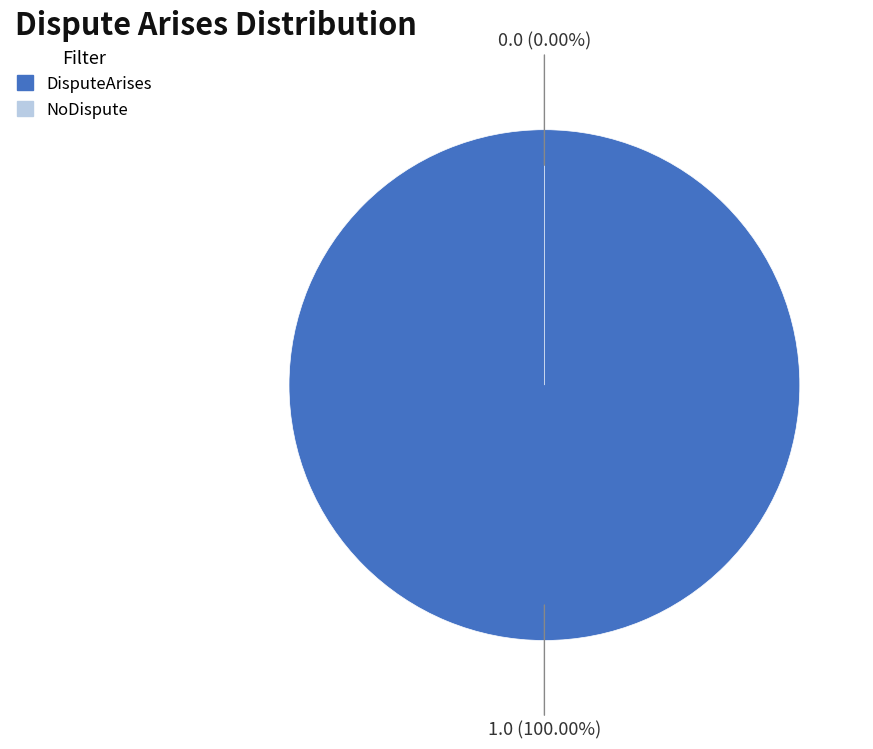

What is the change in value from DisputeArises to NoDispute?

-1